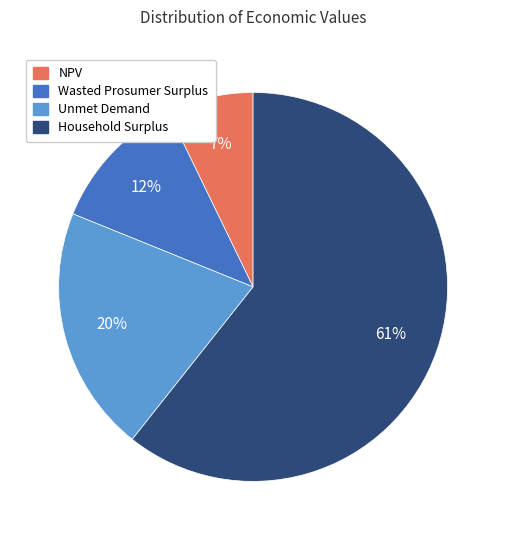

Is Household Surplus the majority of the pie?

Yes